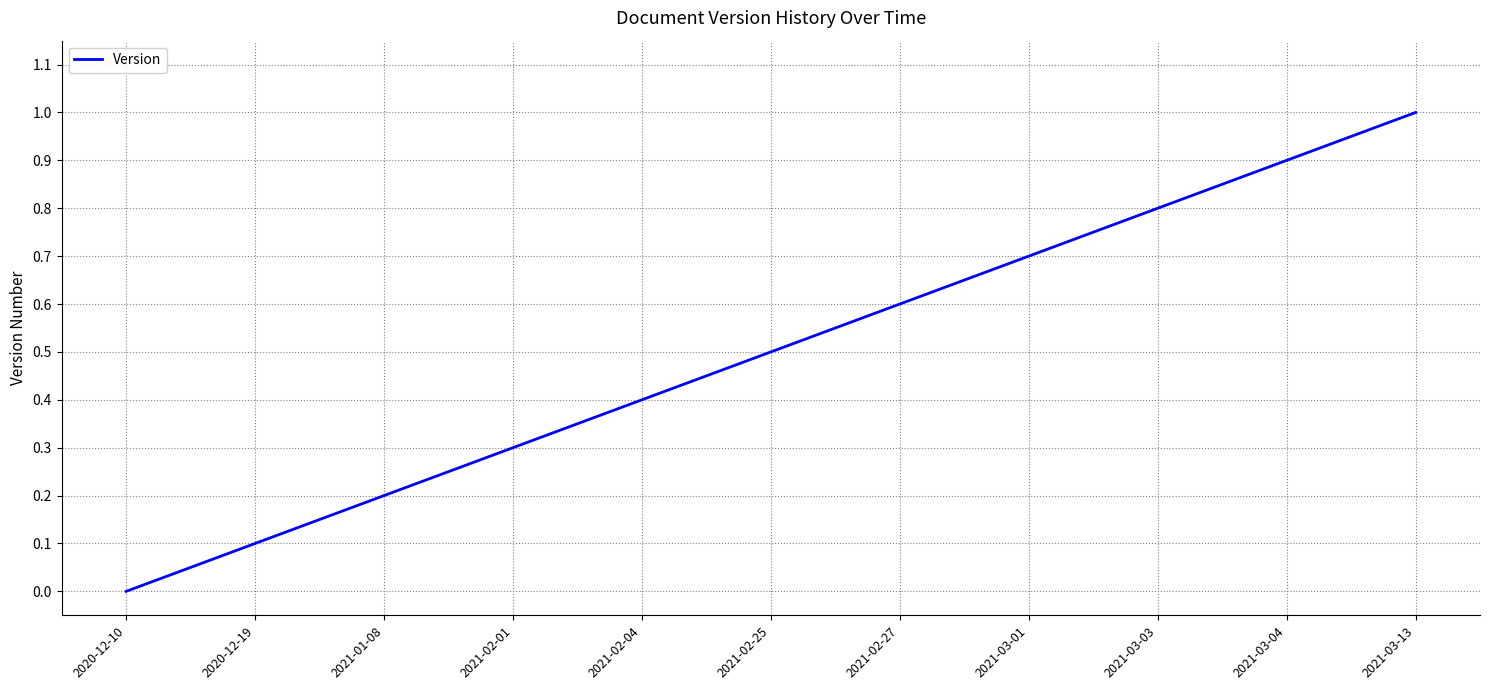

Rank the categories by value from lowest to highest.

2020-12-10, 2020-12-19, 2021-01-08, 2021-02-01, 2021-02-04, 2021-02-25, 2021-02-27, 2021-03-01, 2021-03-03, 2021-03-04, 2021-03-13